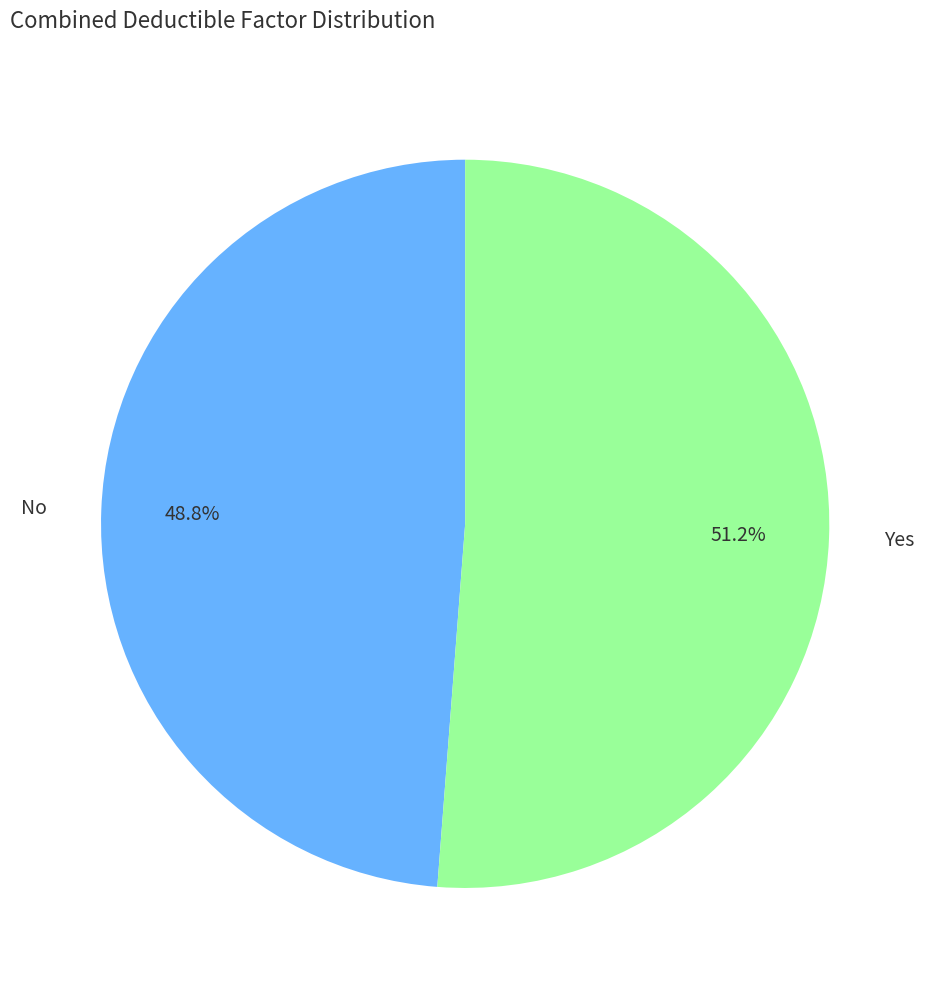

What percentage is the No slice, to the nearest percent?

49%